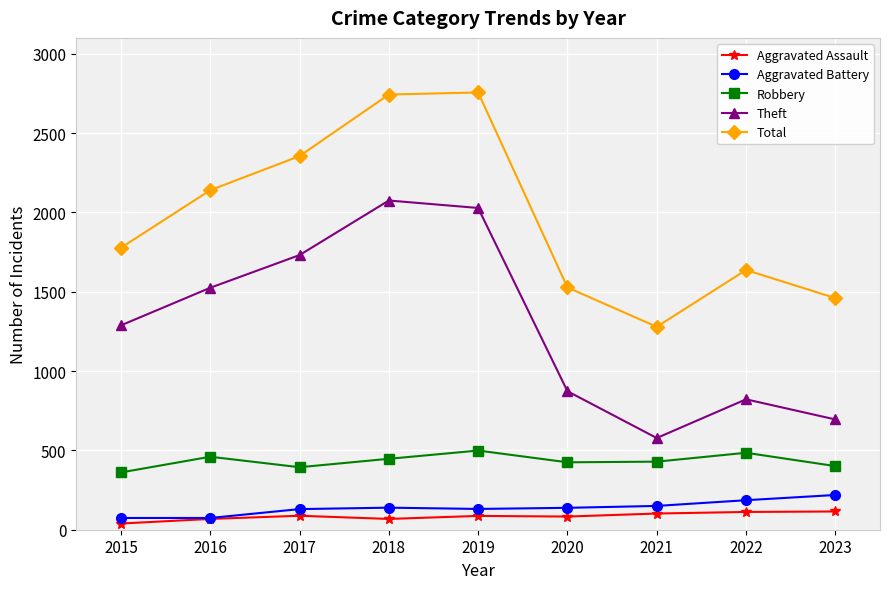

Between 2018 and 2020, which series saw the biggest shift?

Total